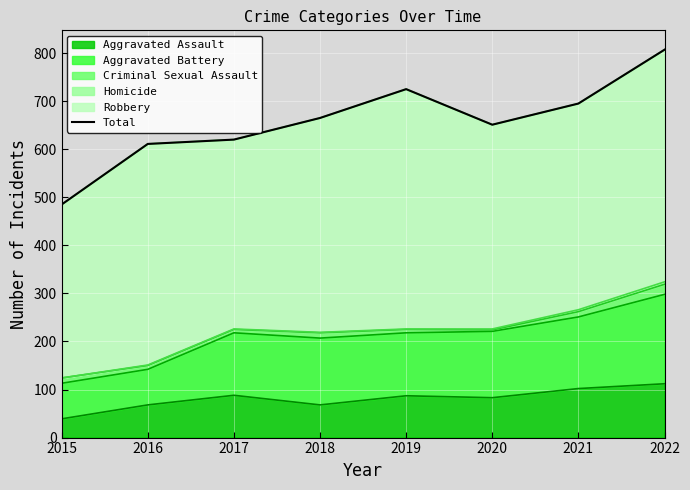

Reading right to left, transcribe all the data shown in this chart.

2022=807	2021=695	2020=651	2019=725	2018=665	2017=620	2016=611	2015=485